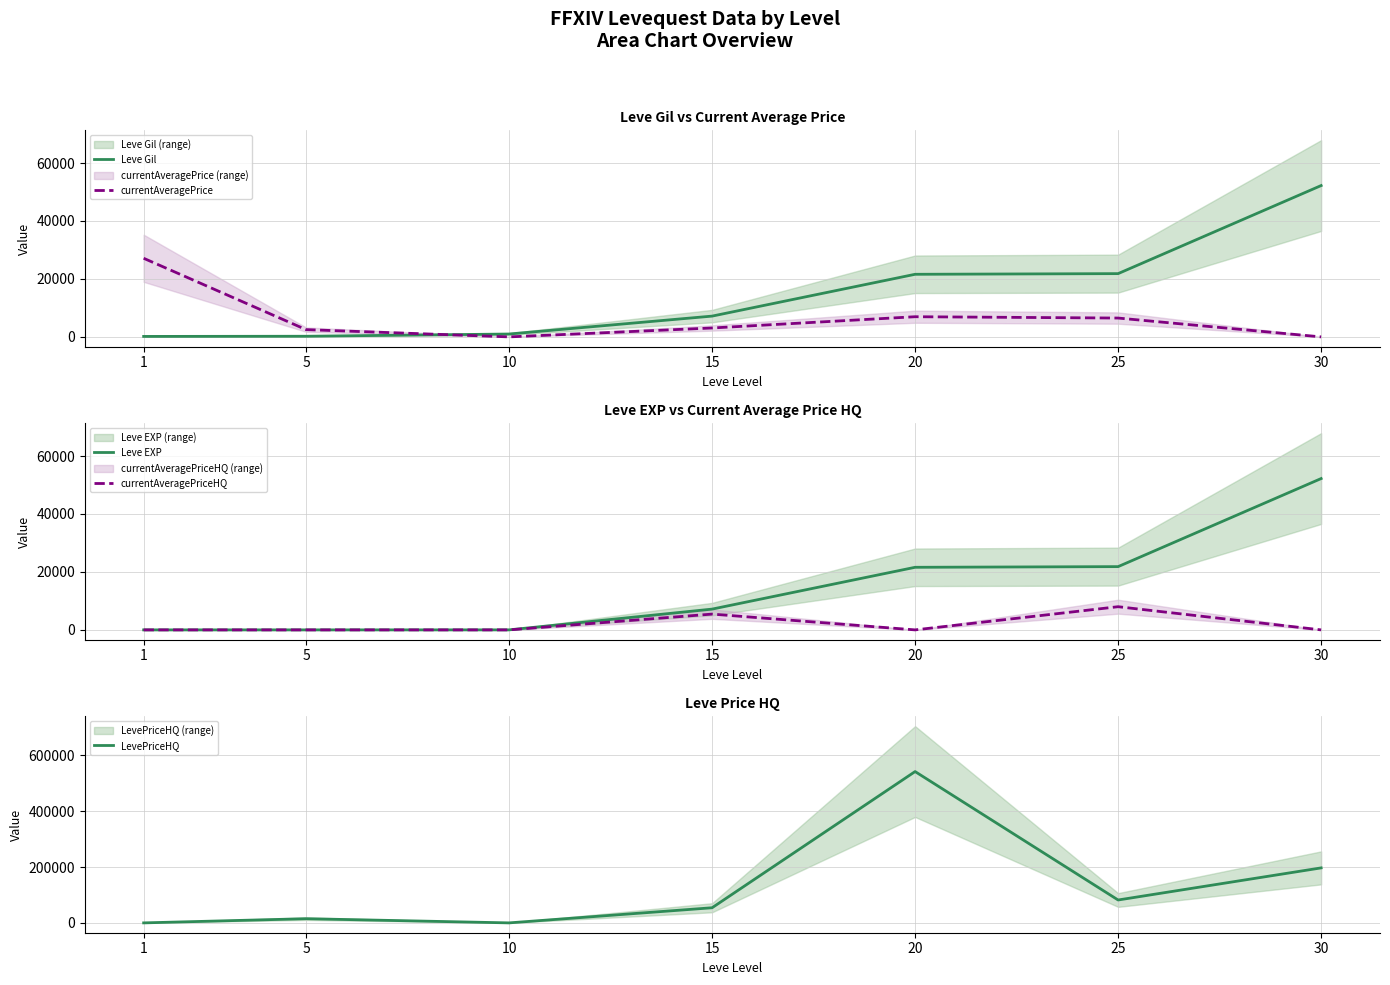

What is the difference between the maximum and minimum values in the currentAveragePrice series?

27128